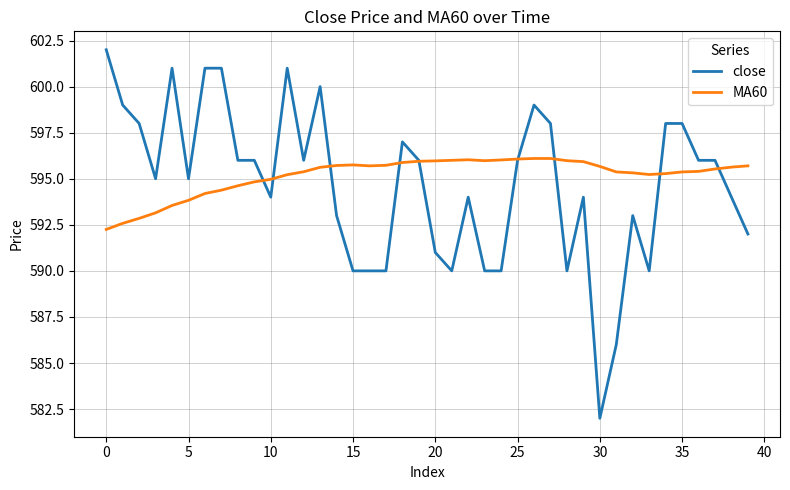

What is the maximum value for MA60?

596.1